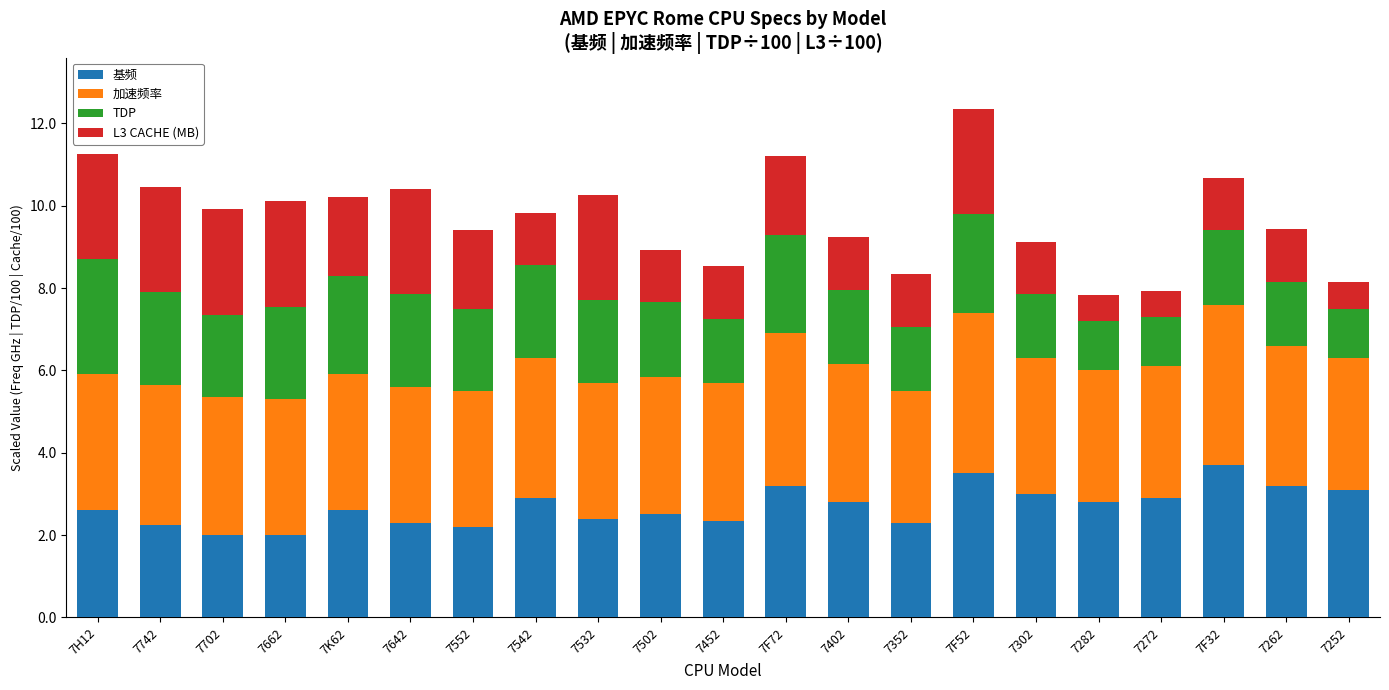

The value of 基频 at 7352 is 2.3. True or false?

True